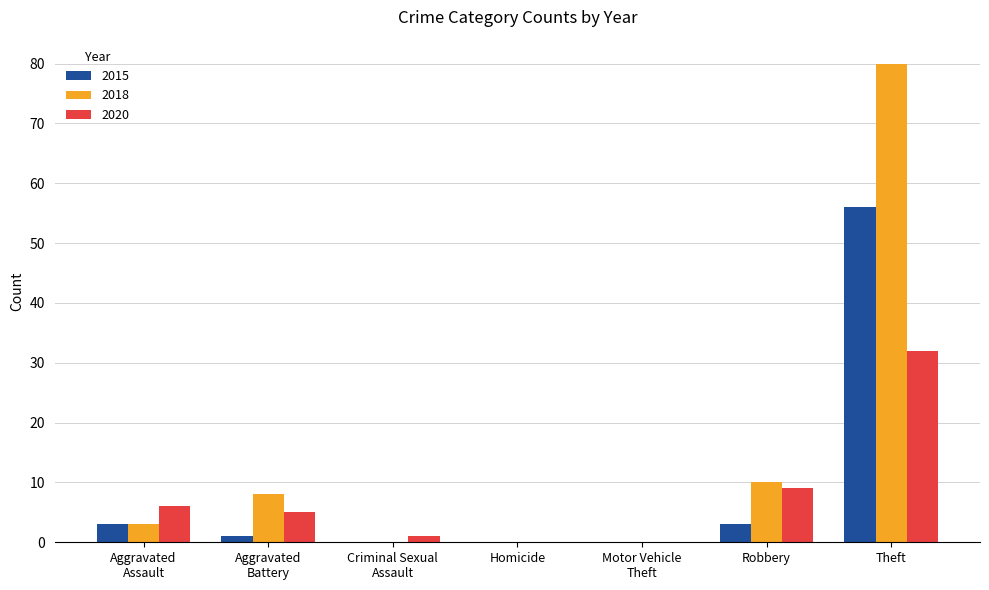

Which series has the largest total across all categories?

2018